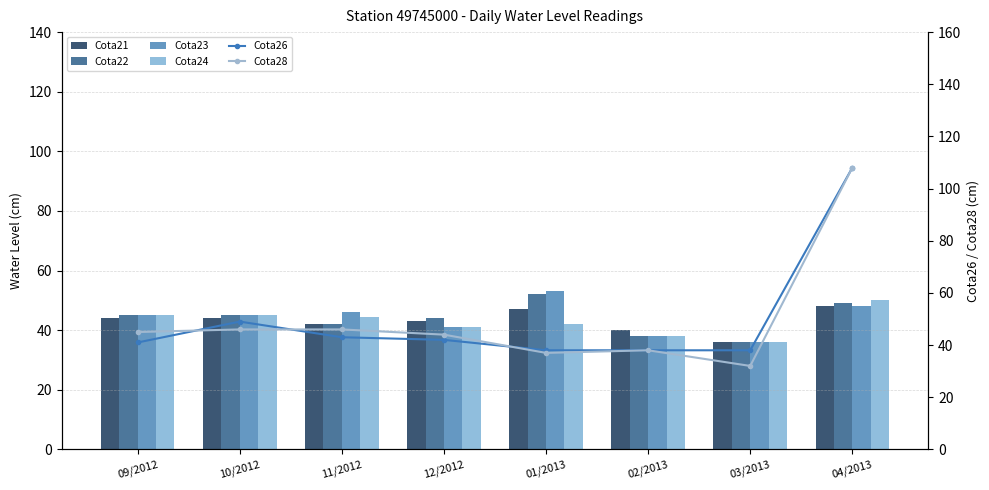

What is the label of the 7th bar from the right?

10/2012